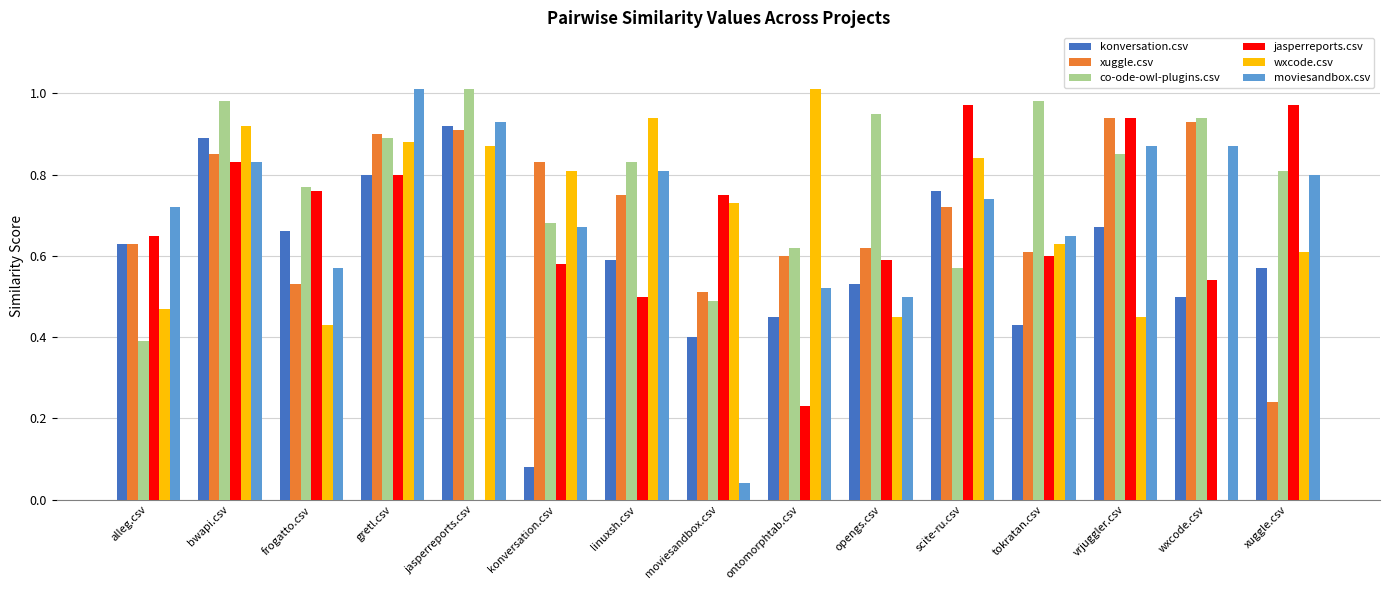

Which series has the largest total across all categories?

co-ode-owl-plugins.csv